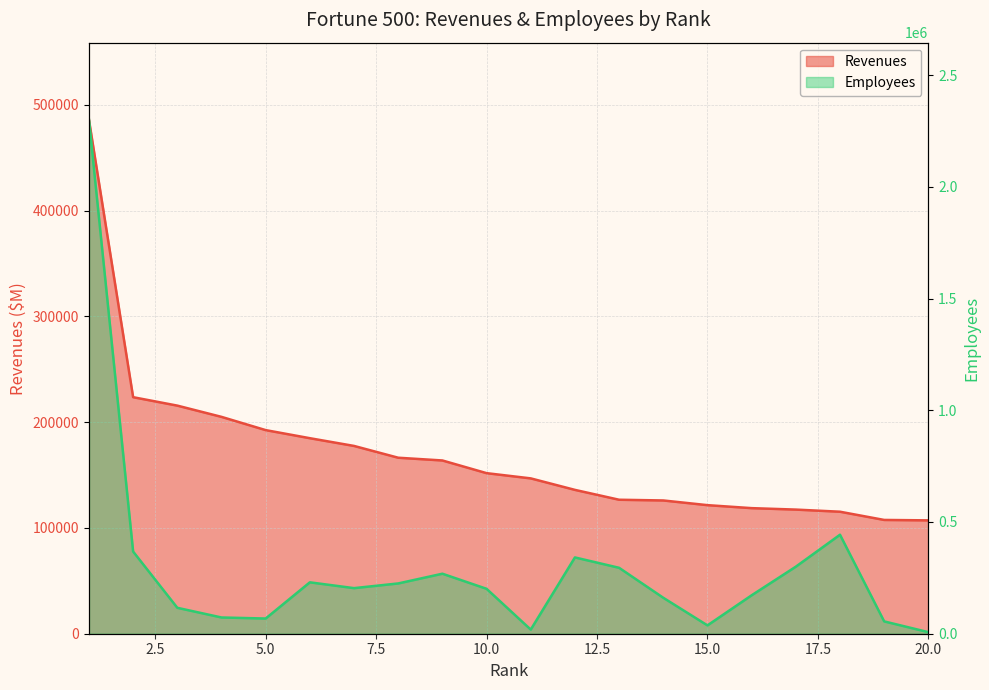

Which series has the widest spread of values?

Employees